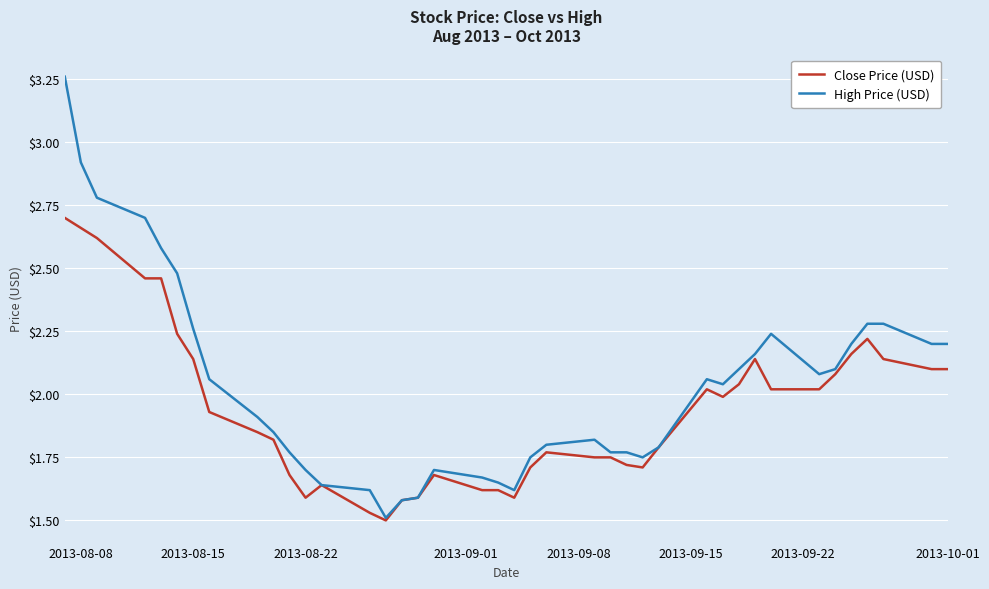

Which series has the largest range (max minus min)?

High Price (USD)